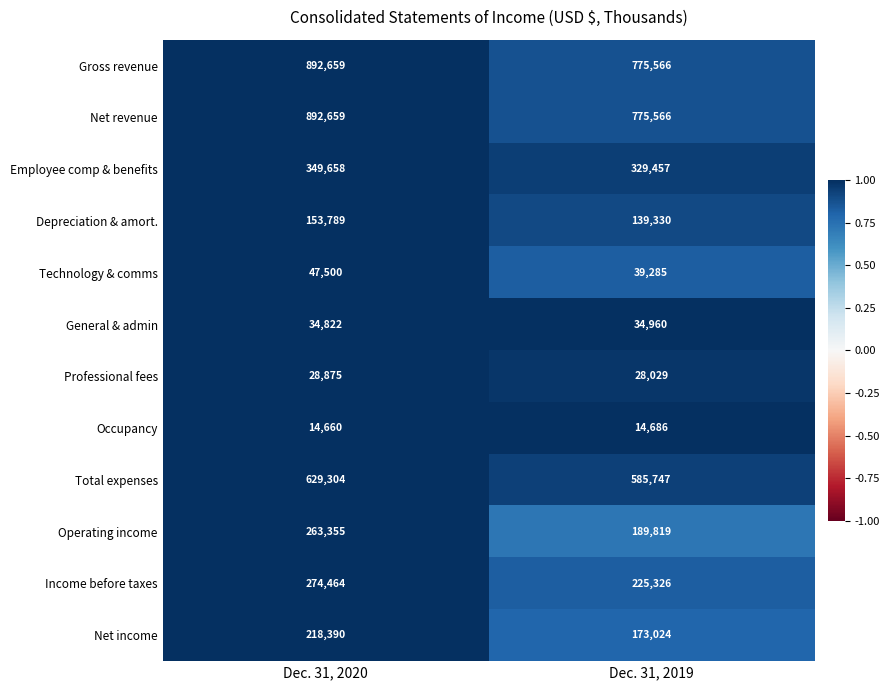

Reading left to right, what are all the values shown in this chart?

Gross revenue: 892659	775566
Net revenue: 892659	775566
Employee comp & benefits: 349658	329457
Depreciation & amort.: 153789	139330
Technology & comms: 47500	39285
General & admin: 34822	34960
Professional fees: 28875	28029
Occupancy: 14660	14686
Total expenses: 629304	585747
Operating income: 263355	189819
Income before taxes: 274464	225326
Net income: 218390	173024